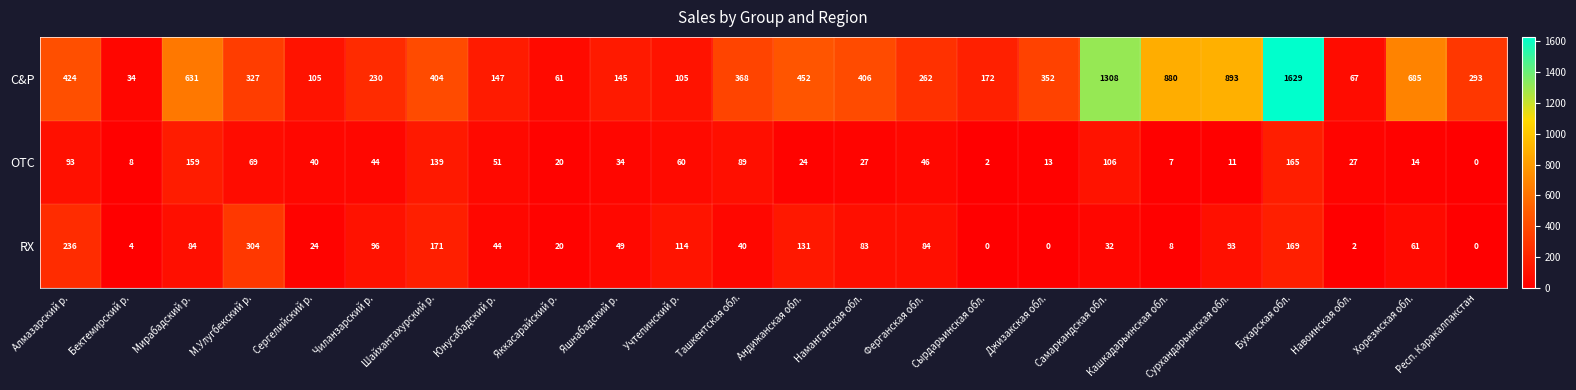

Which category has the lowest value in the C&P series?

Бектемирский р.